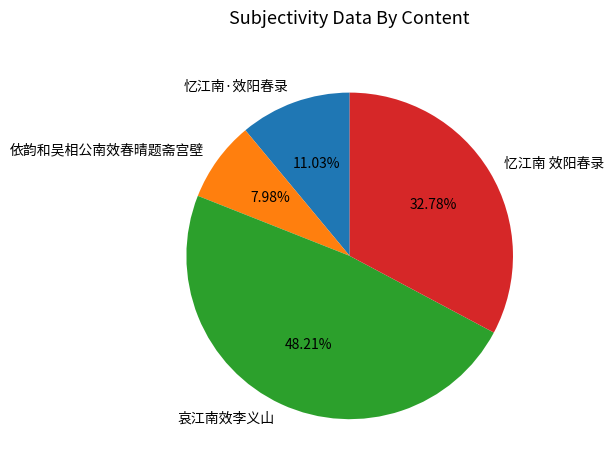

Which category has the smallest portion of the pie?

依韵和吴相公南效春晴题斋宫壁